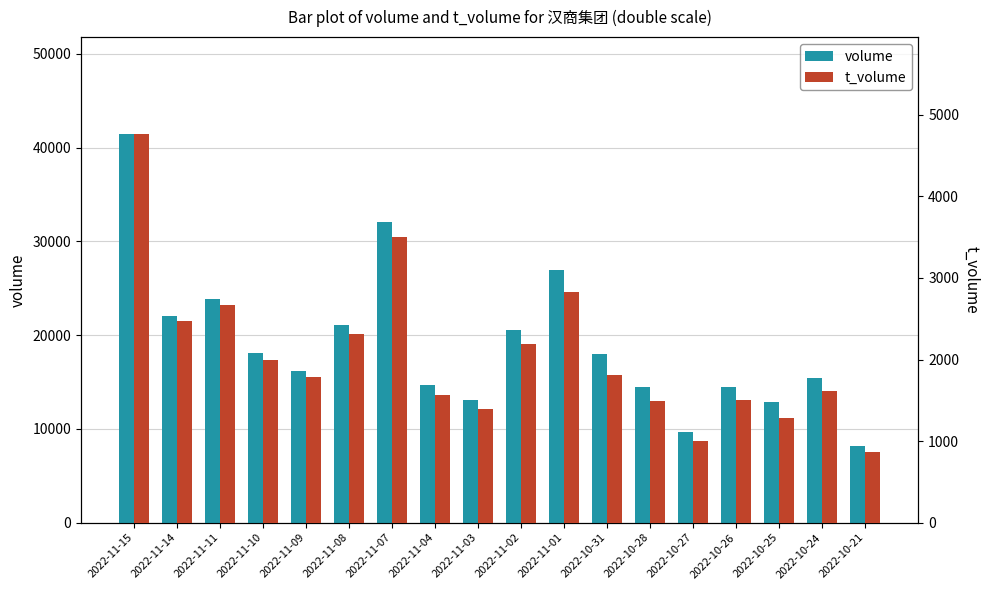

Is the value of volume at 2022-11-04 greater than the value of t_volume at 2022-10-25?

Yes